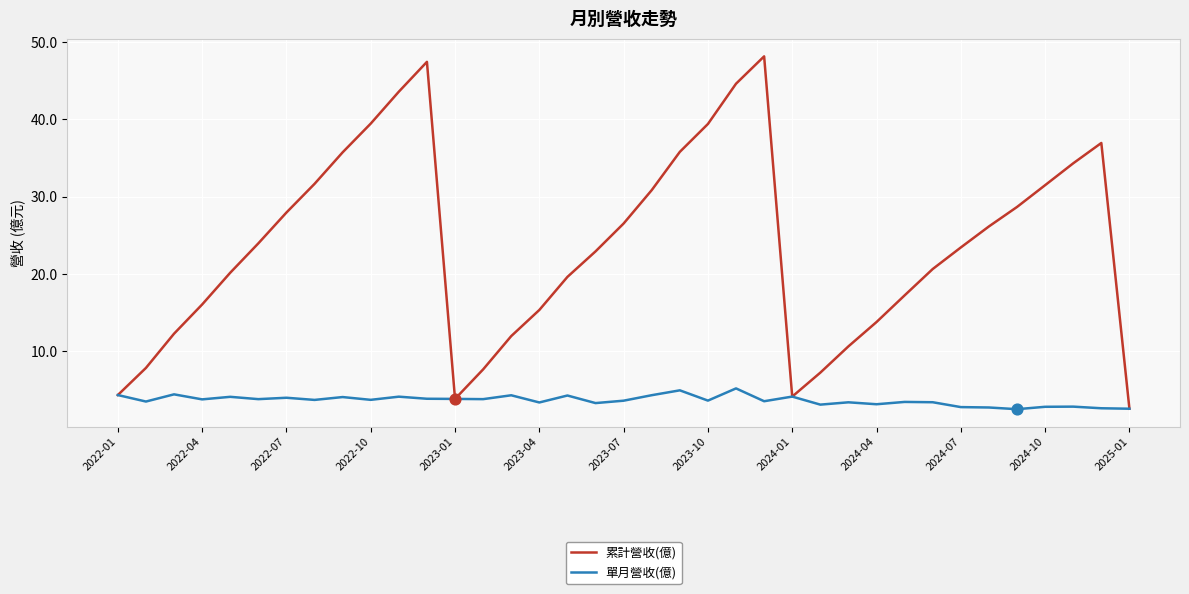

Which series has the largest total across all categories?

累計營收(億)